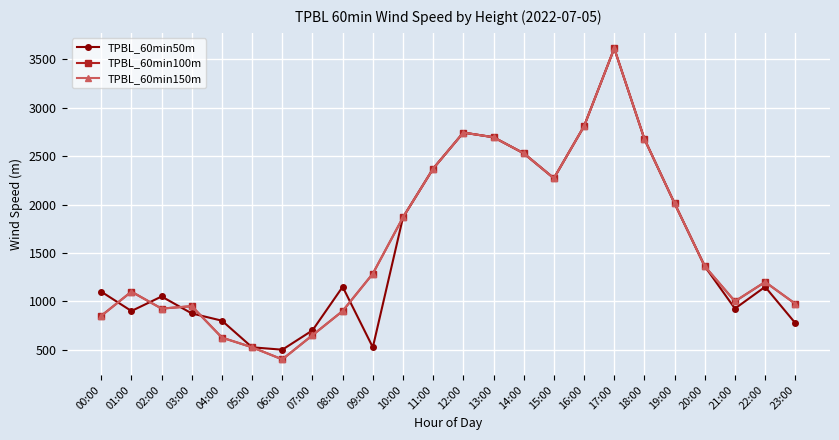

How many lines are shown in the chart?

3